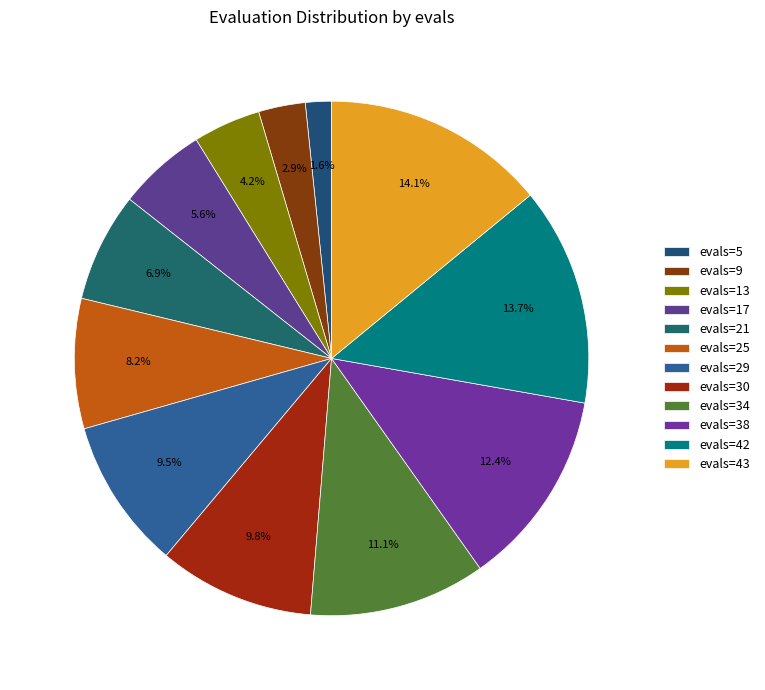

Rank the categories by value from highest to lowest.

evals=43, evals=42, evals=38, evals=34, evals=30, evals=29, evals=25, evals=21, evals=17, evals=13, evals=9, evals=5